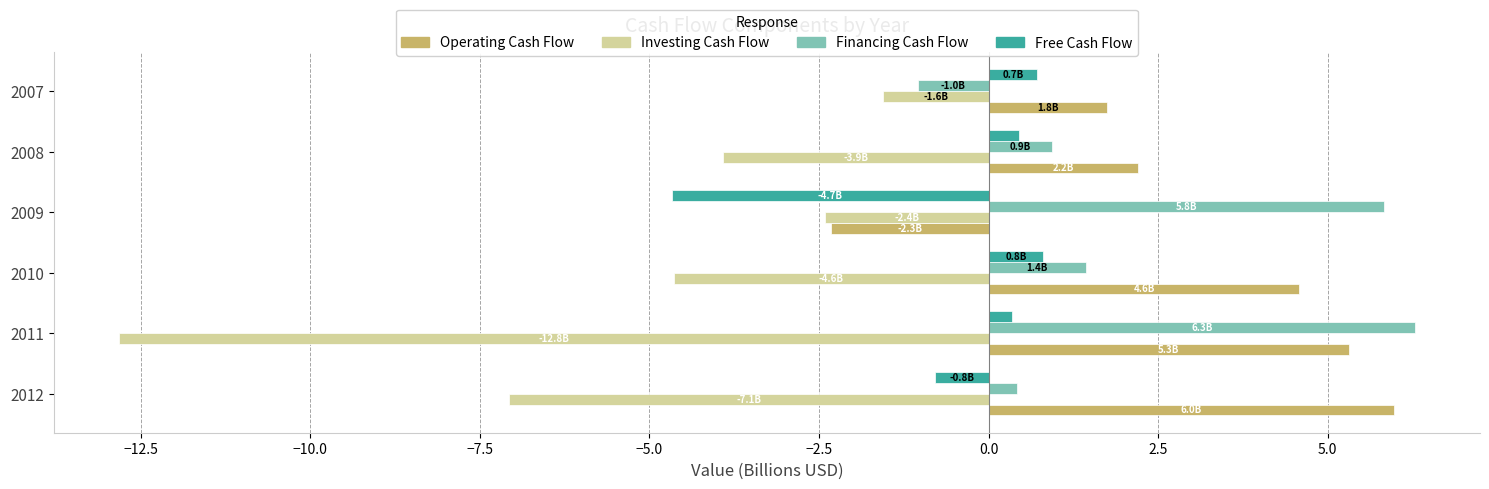

Where is Financing Cash Flow nearest to the value 2?

2010